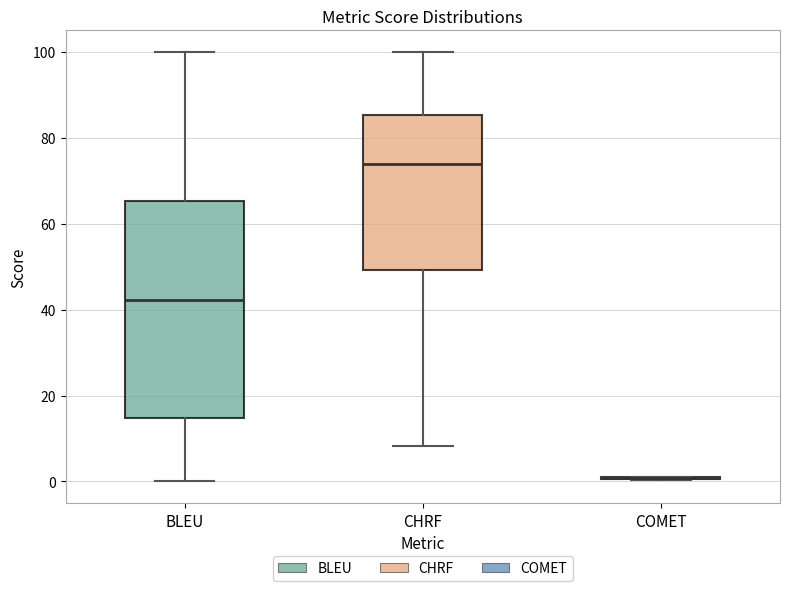

Comparing the boxes themselves (not the whiskers), which one is the tallest?

BLEU